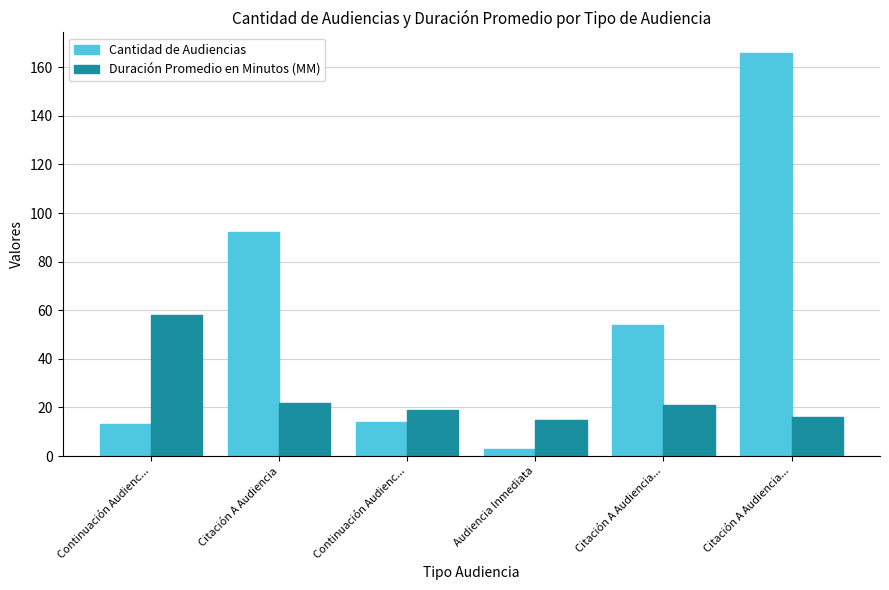

What is the minimum value for Cantidad de Audiencias?

3